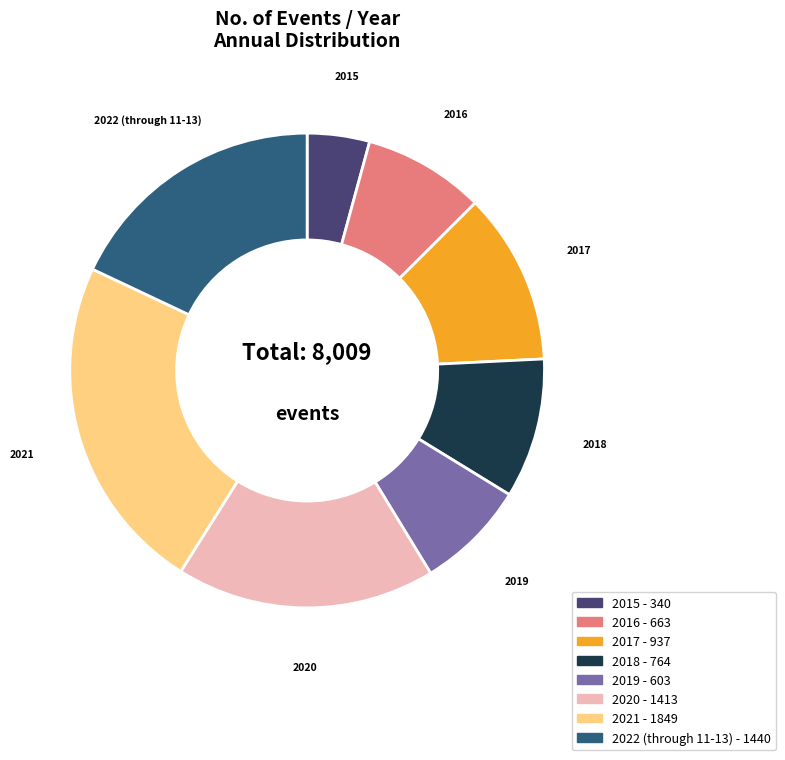

True or false: 2020 - 1413 accounts for 18% of the total.

True